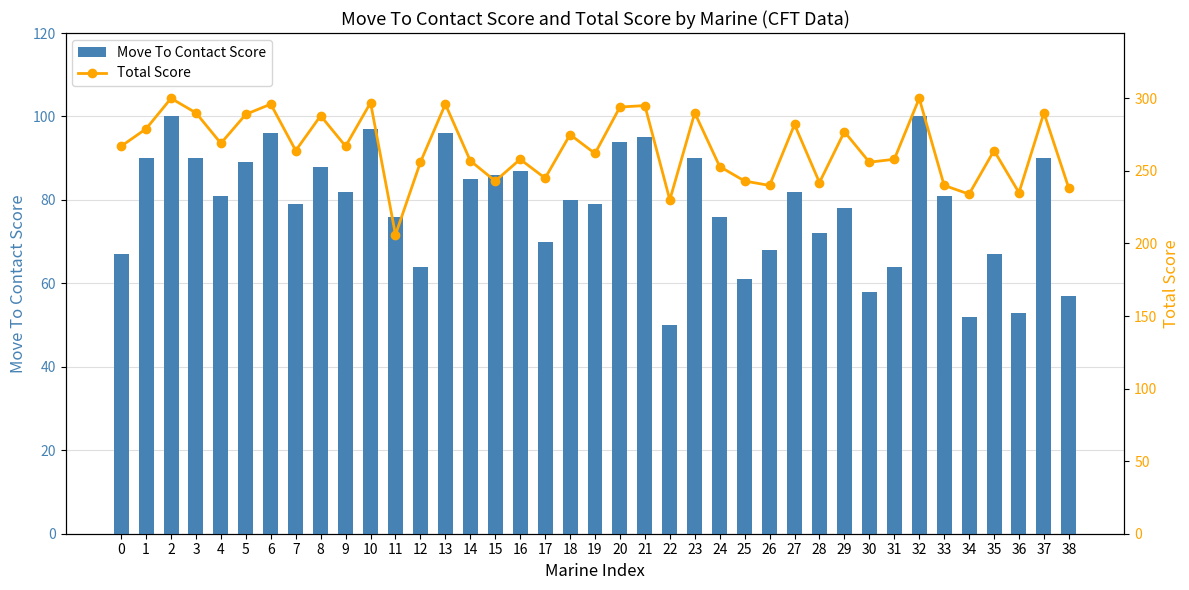

List the series in order of their overall mean, lowest first.

Move To Contact Score, Total Score